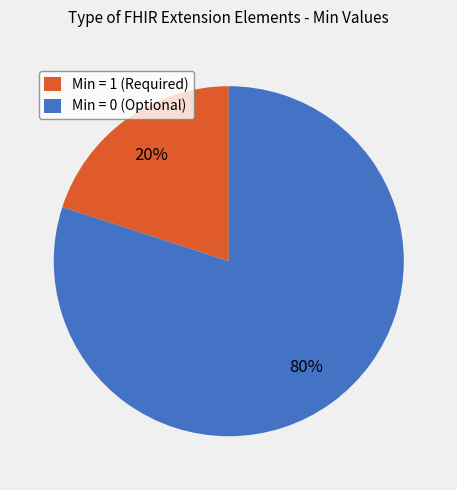

To the nearest percent, what is the average slice percentage?

50%